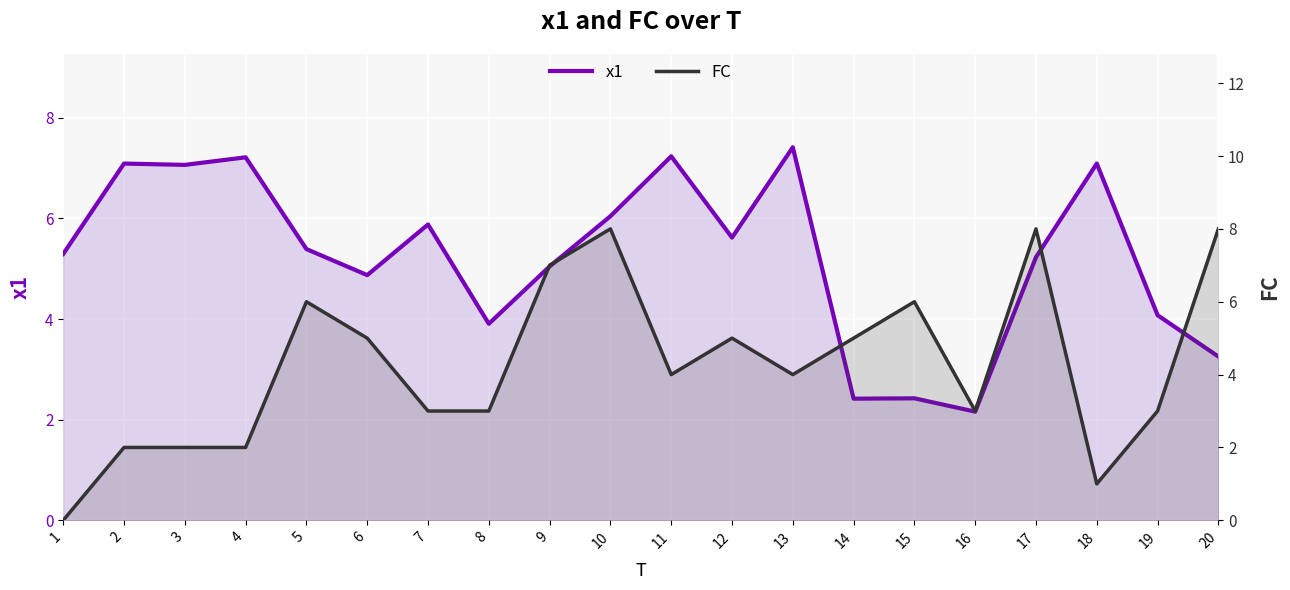

What is the value of the FC point at the 10th from the left?

8.0